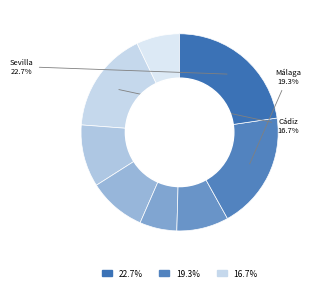

What is the smallest slice in the pie chart?

Almería